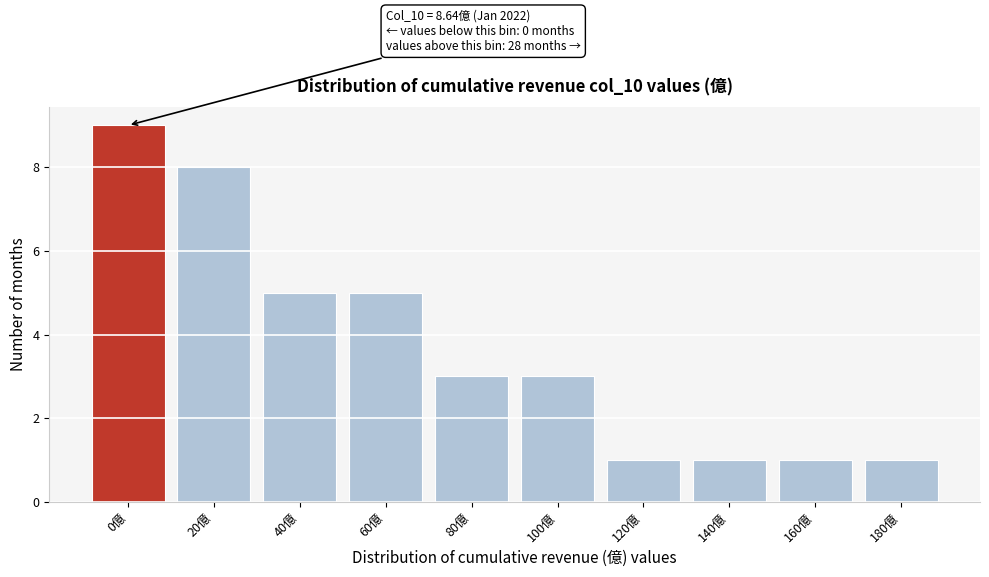

Reading left to right, transcribe all the data shown in this chart.

9	8	5	5	3	3	1	1	1	1